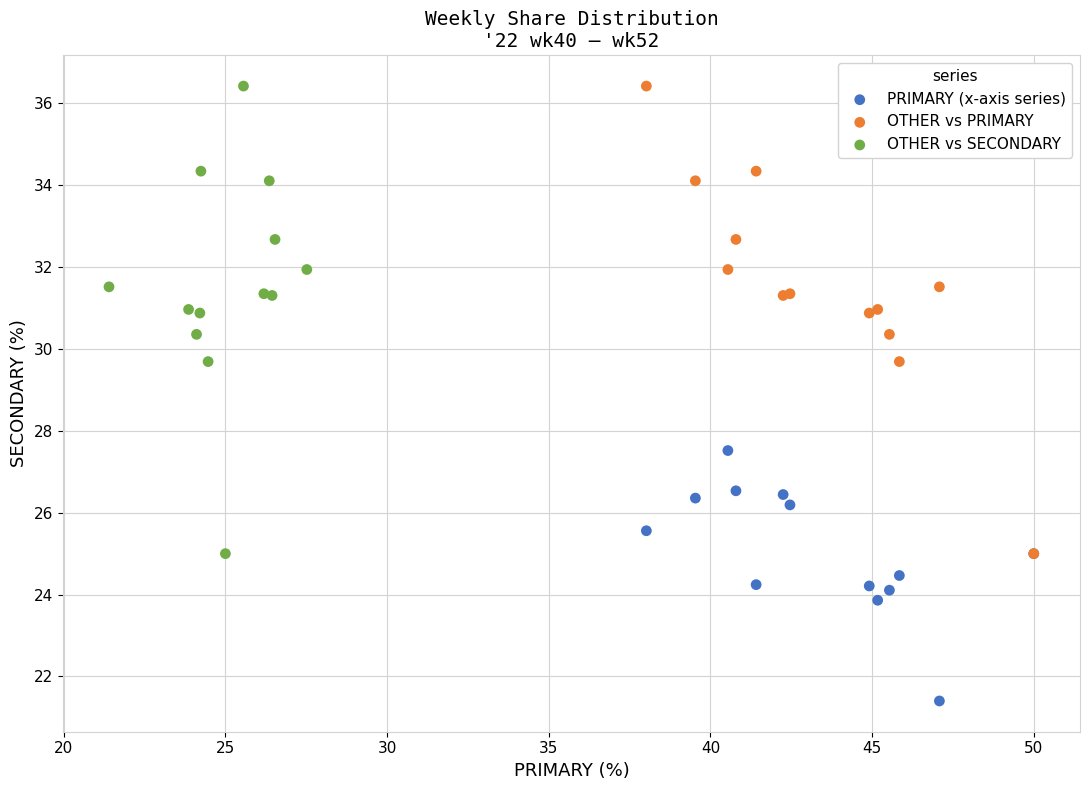

Which series contains the lowest Y value?

PRIMARY (x-axis series)